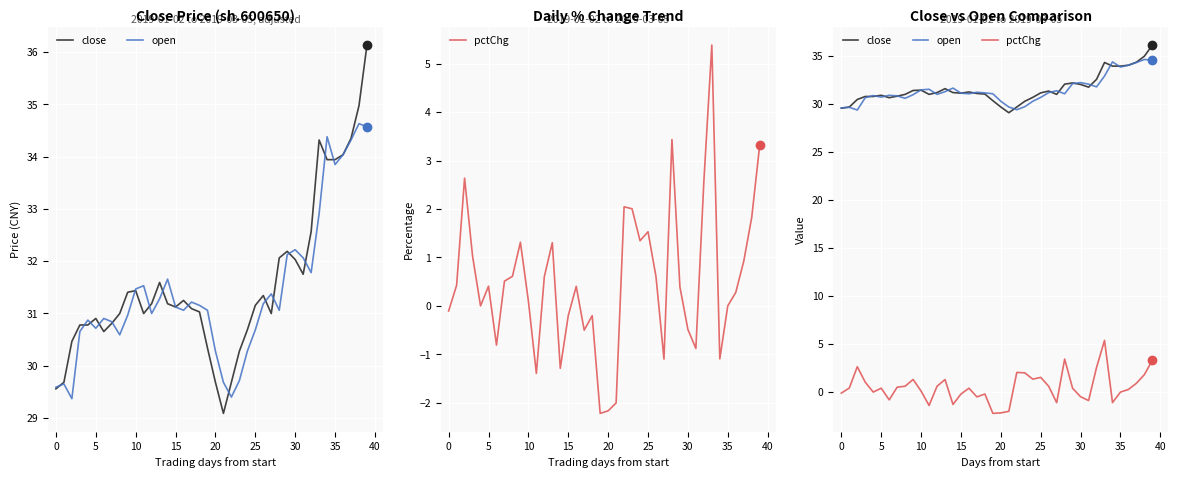

Rank the series at 19 from highest to lowest value.

open, close, pctChg